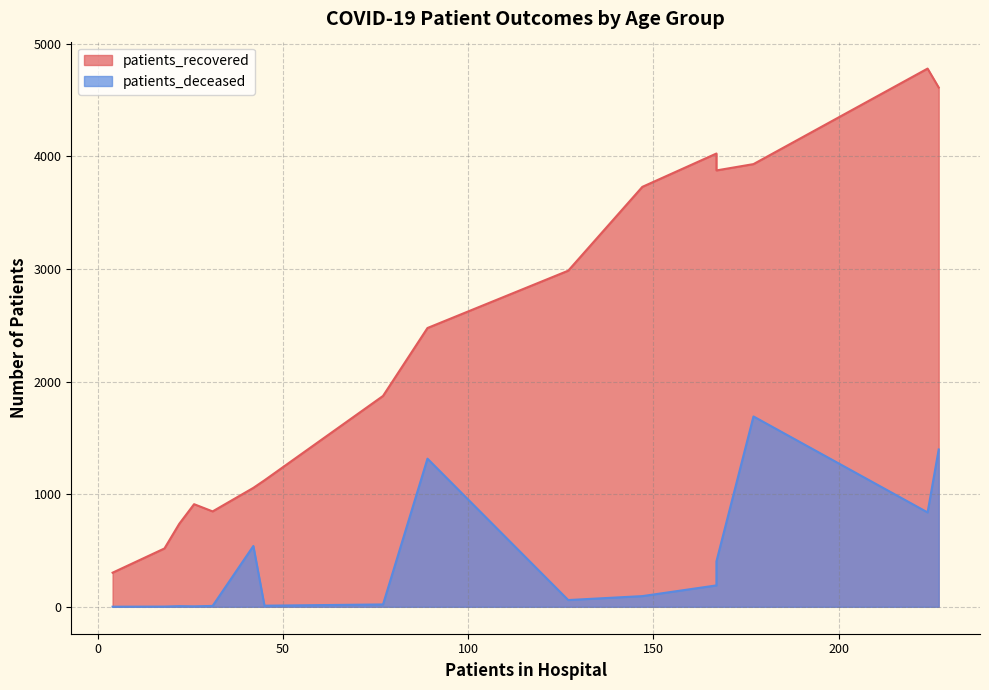

Which series changed the most between 30-34 and 85-89?

patients_recovered